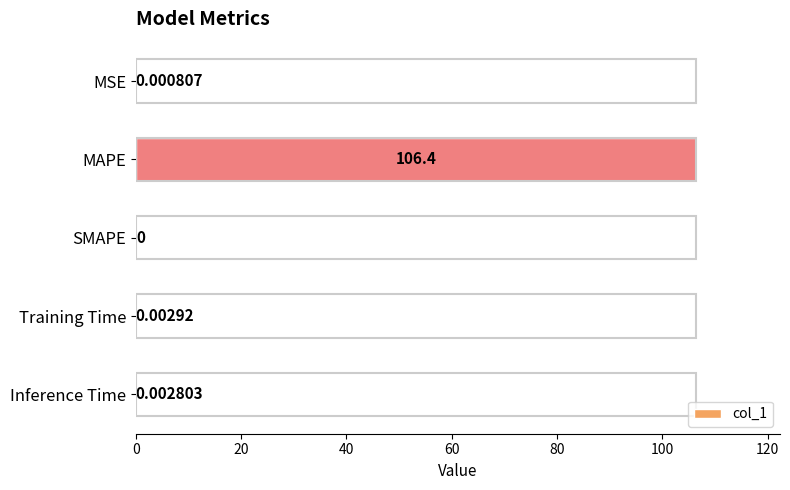

Which label corresponds to the largest value in the chart?

MAPE